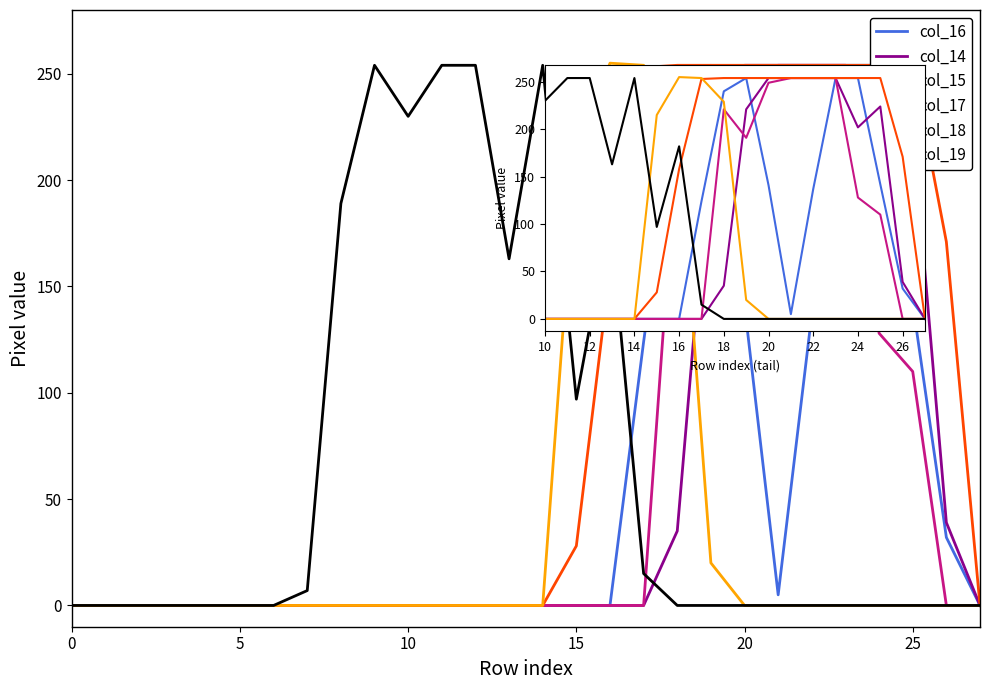

Is this an area chart (filled region under the line)?

No